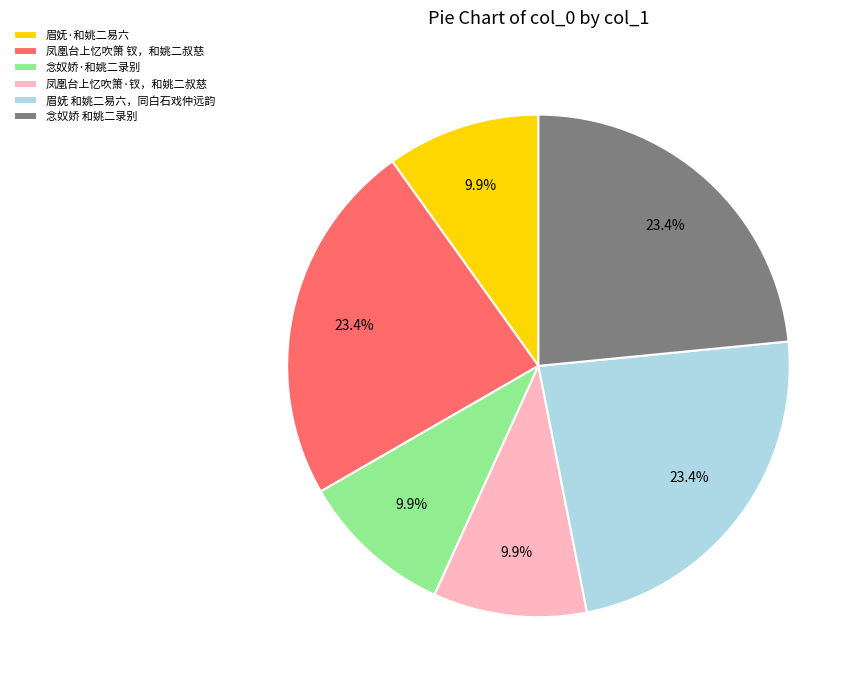

Does any single category account for the majority?

No